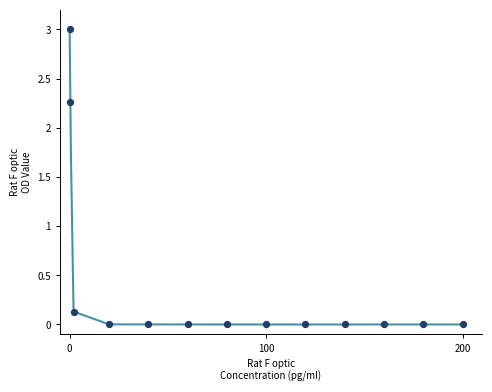

What is the range of X values (max minus min)?

200.0